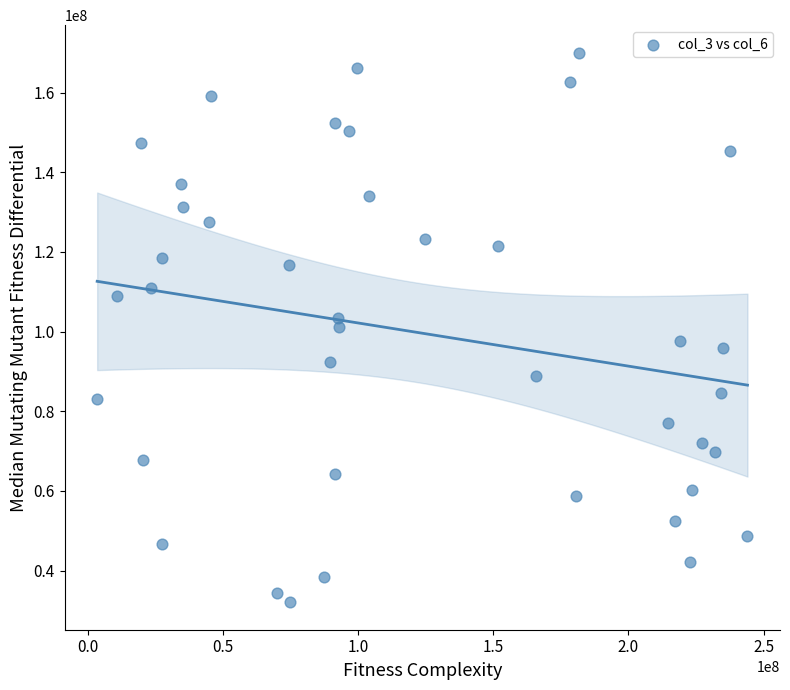

What is the range of X values (max minus min)?

240685472